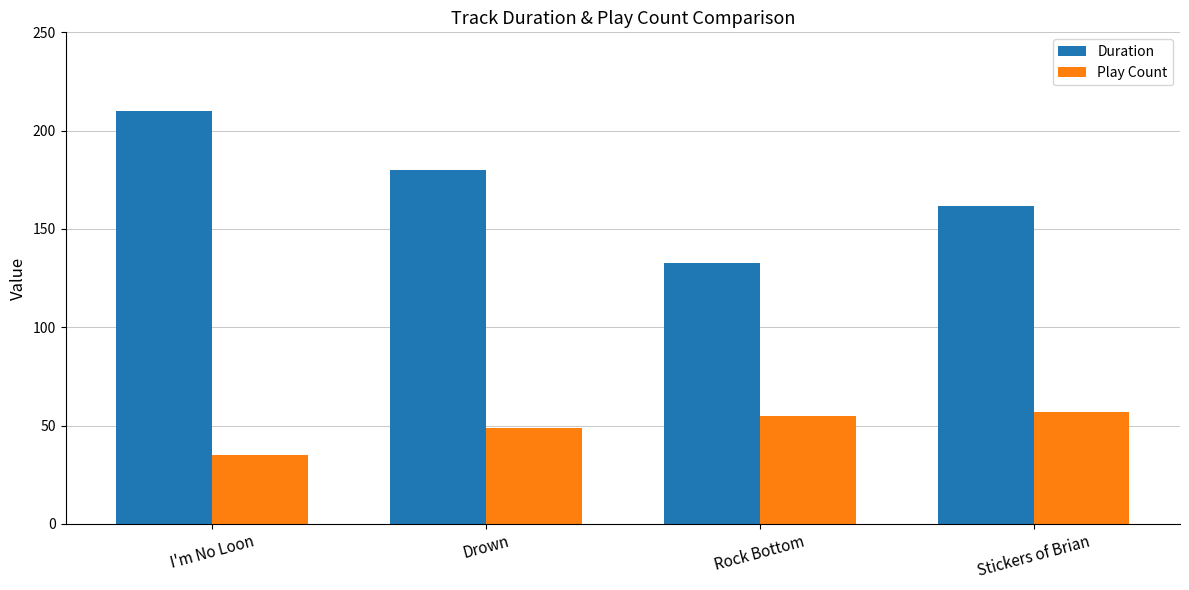

List the series in order of their overall mean, lowest first.

Play Count, Duration